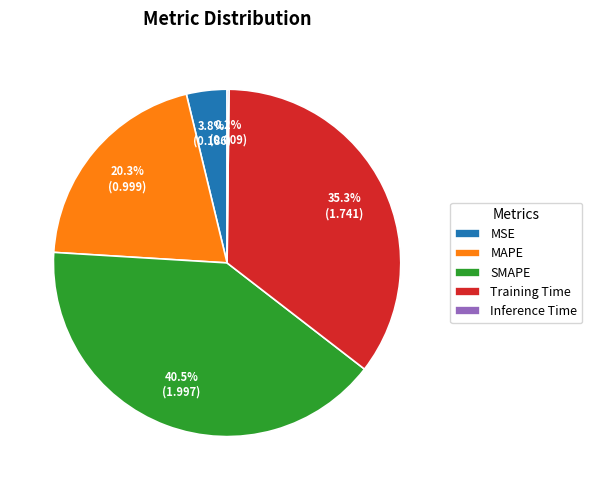

To the nearest percent, what is the difference between the largest and smallest slice percentages?

40%